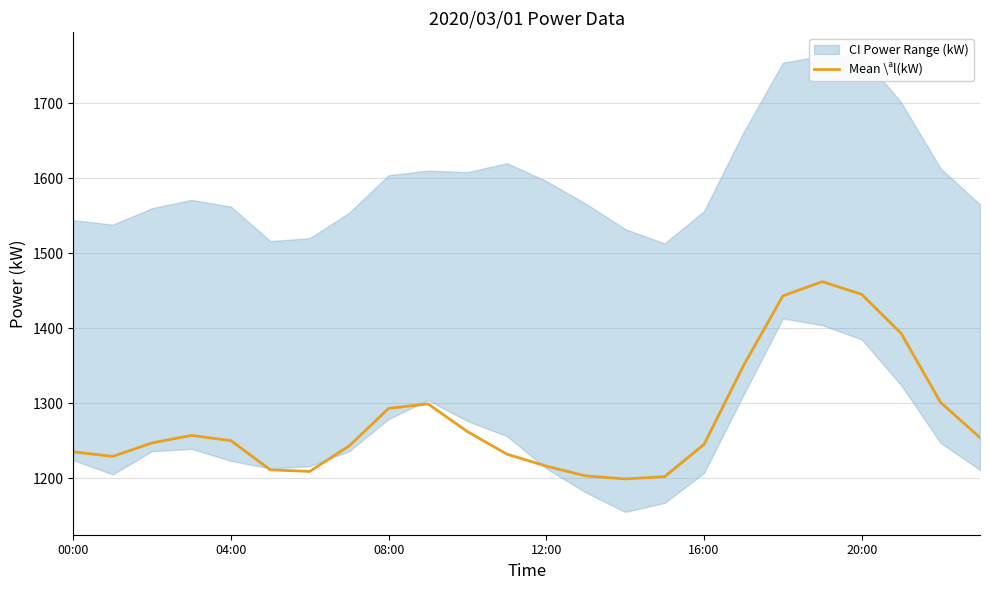

How many points are higher than both their immediate neighbors (excluding endpoints)?

3